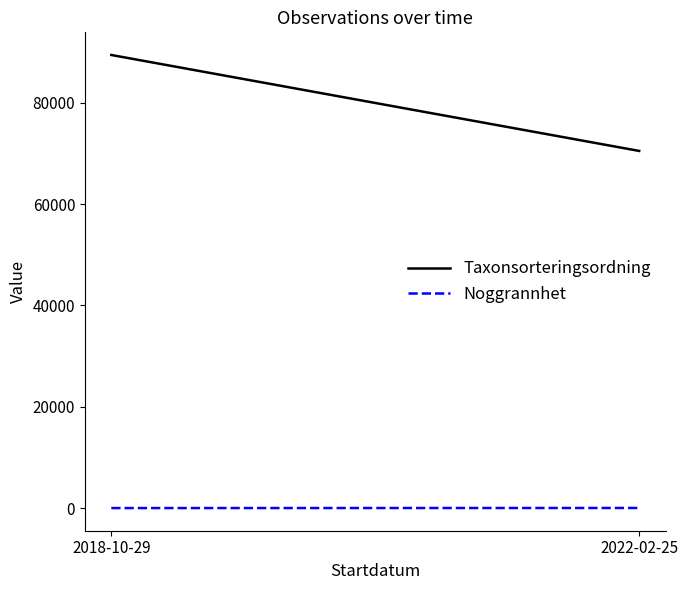

Which series has the widest spread of values?

Taxonsorteringsordning